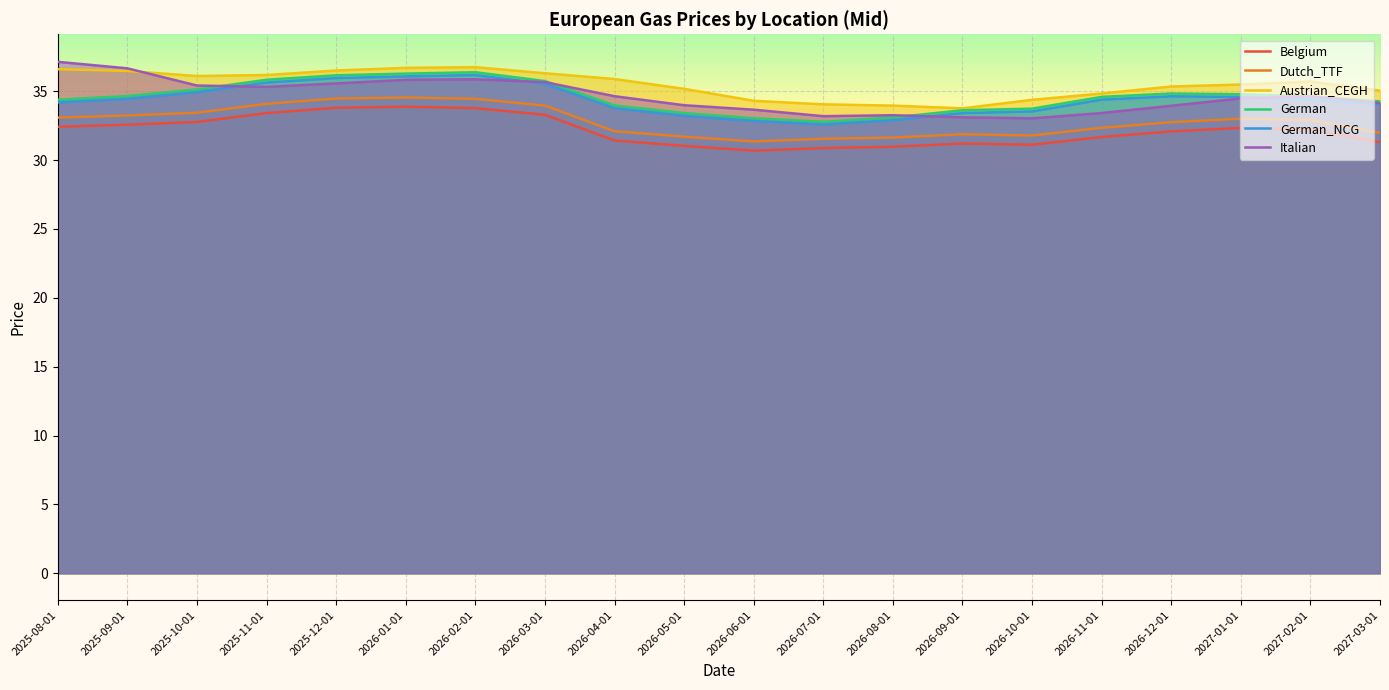

Which series changed the most between 2025-10-01 and 2027-03-01?

Belgium